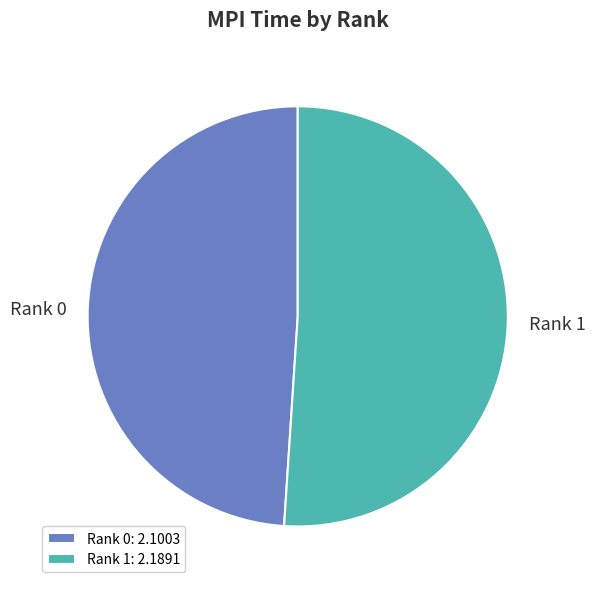

The Rank 1 slice represents 44% of the pie. True or false?

False